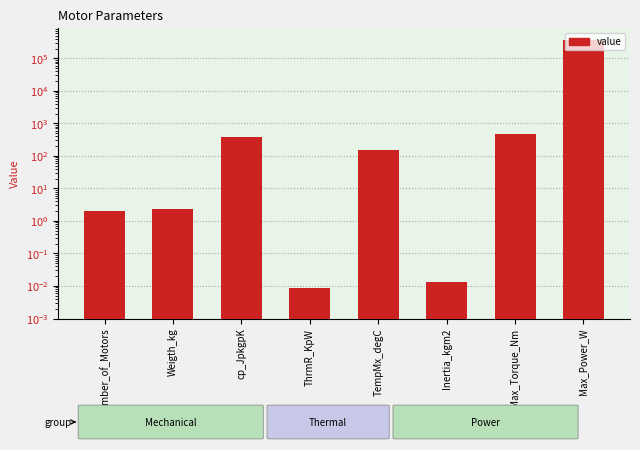

Count the number of categories in the chart.

8